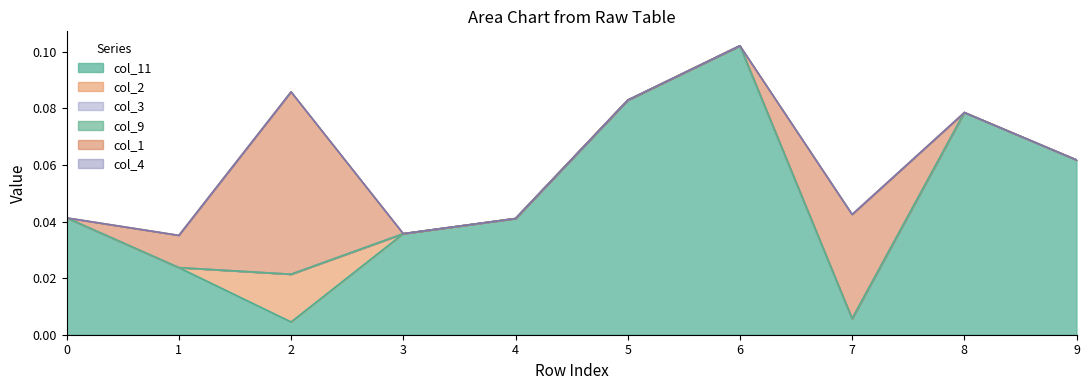

At which category is the sum across all series the highest?

6